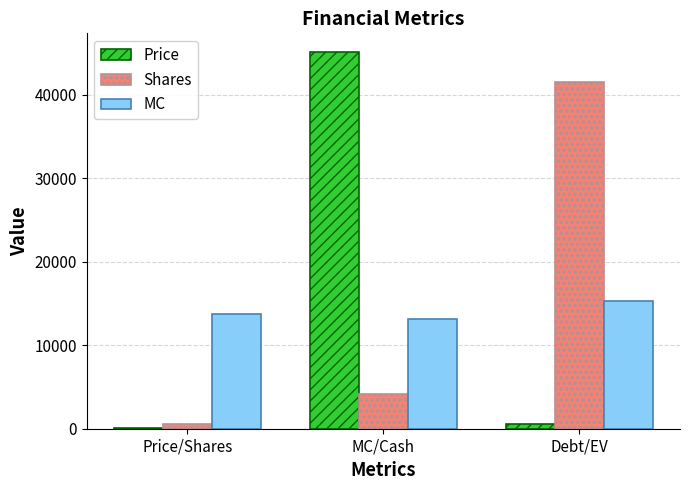

Which category has the highest value across all series?

MC/Cash